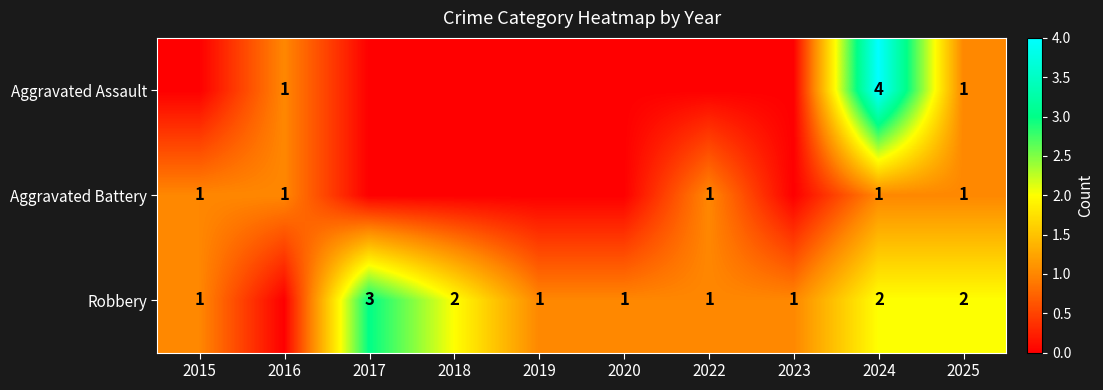

At which category is the sum across all series the highest?

2024